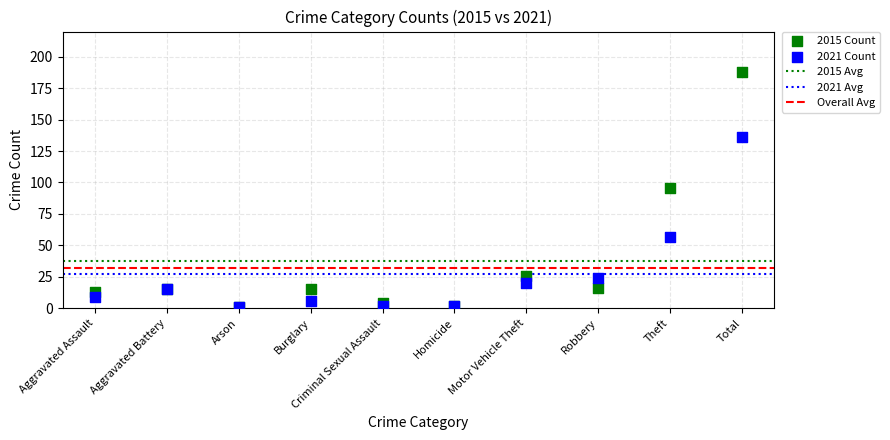

In the 2021 Count series, what Y value is closest to 68?

57